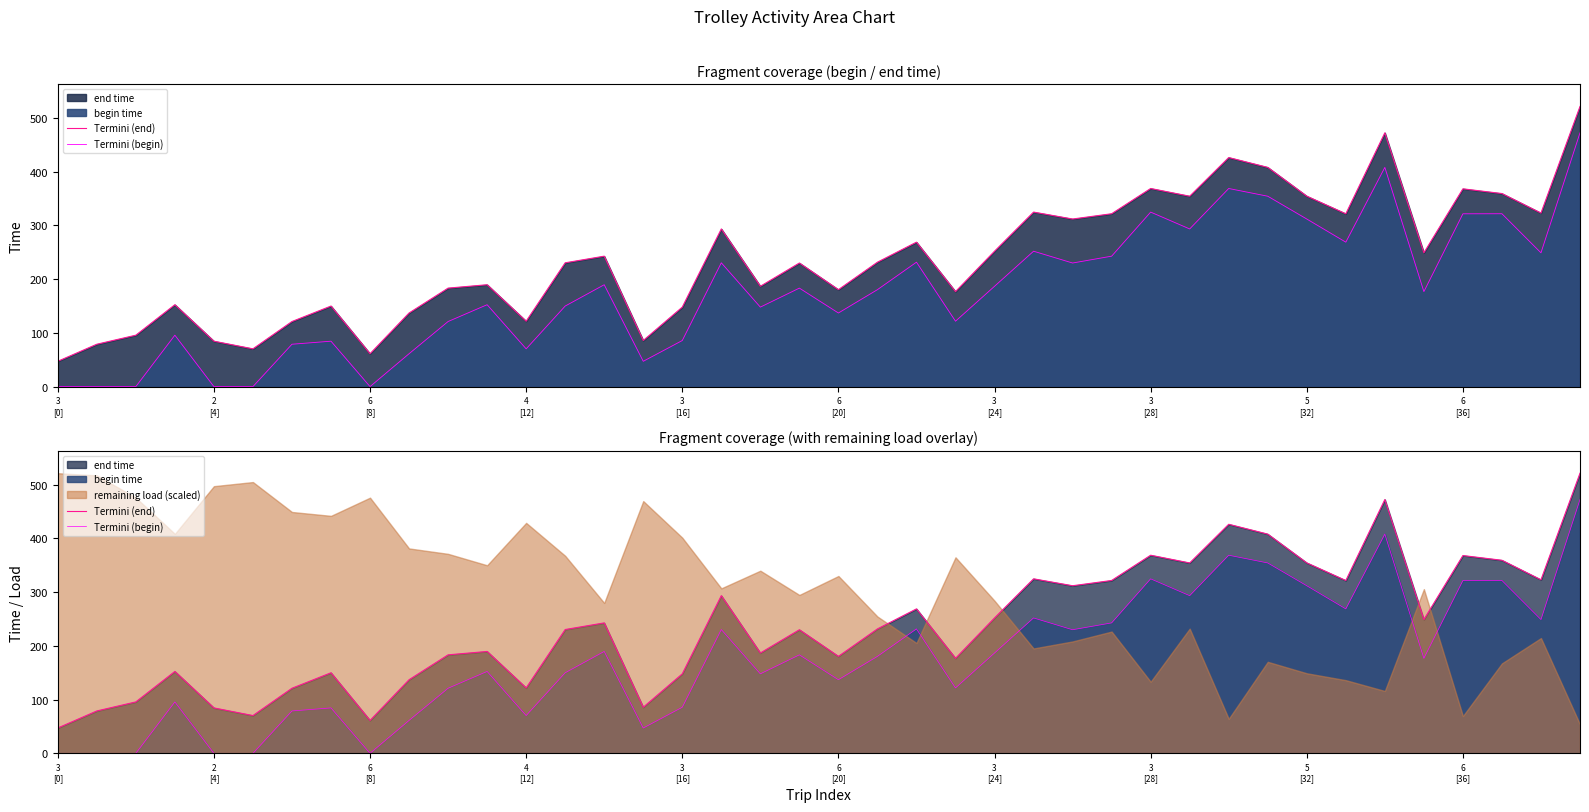

Which series has the largest total across all categories?

Termini (end)